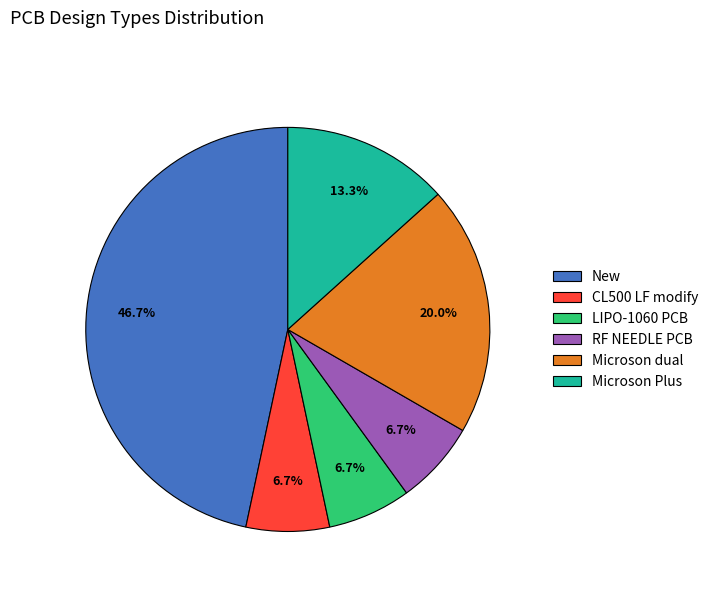

To the nearest percent, what percentage of the pie is Microson Plus?

13%